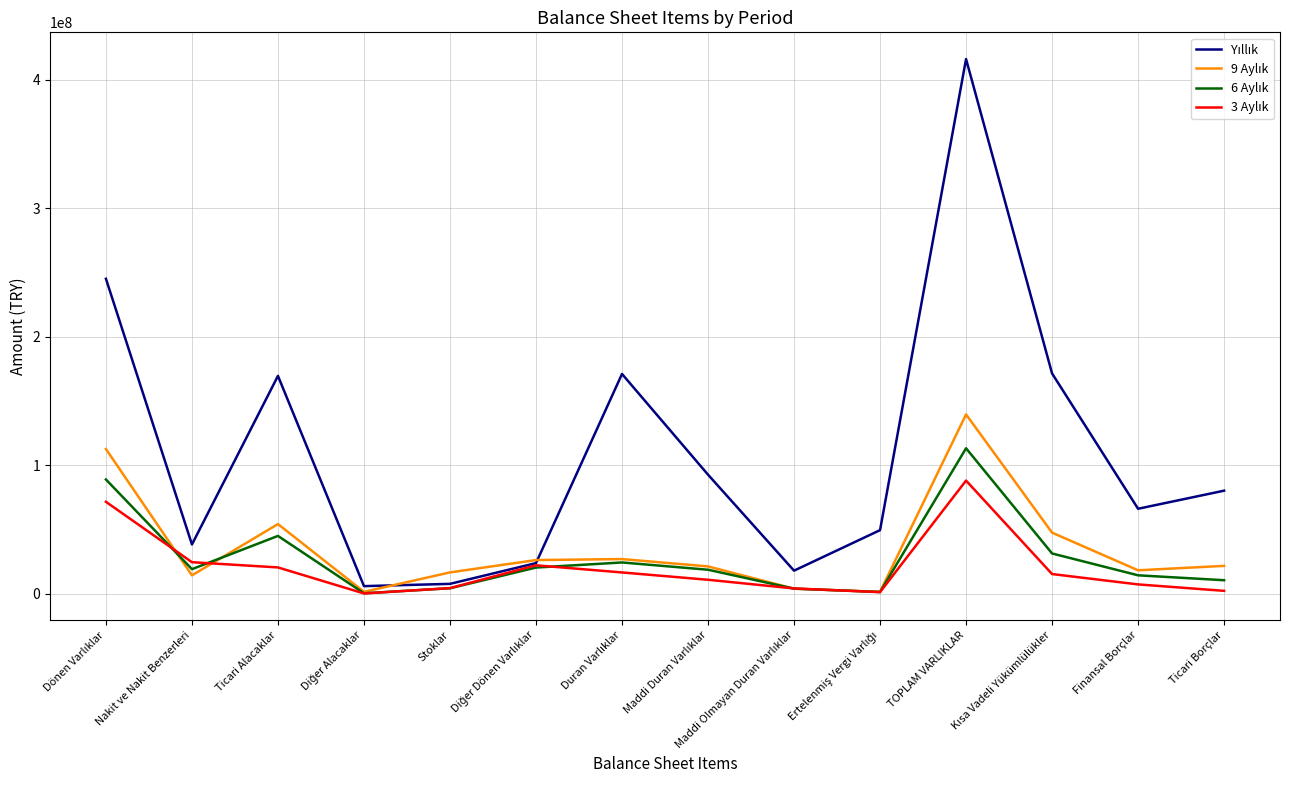

Which label corresponds to the largest value in the chart?

TOPLAM VARLIKLAR